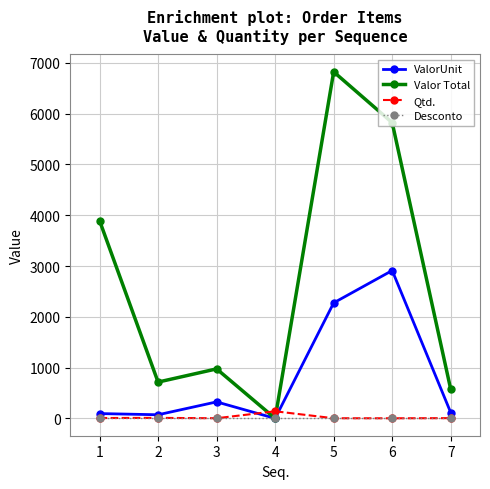

Where is the first local maximum for Valor Total?

3